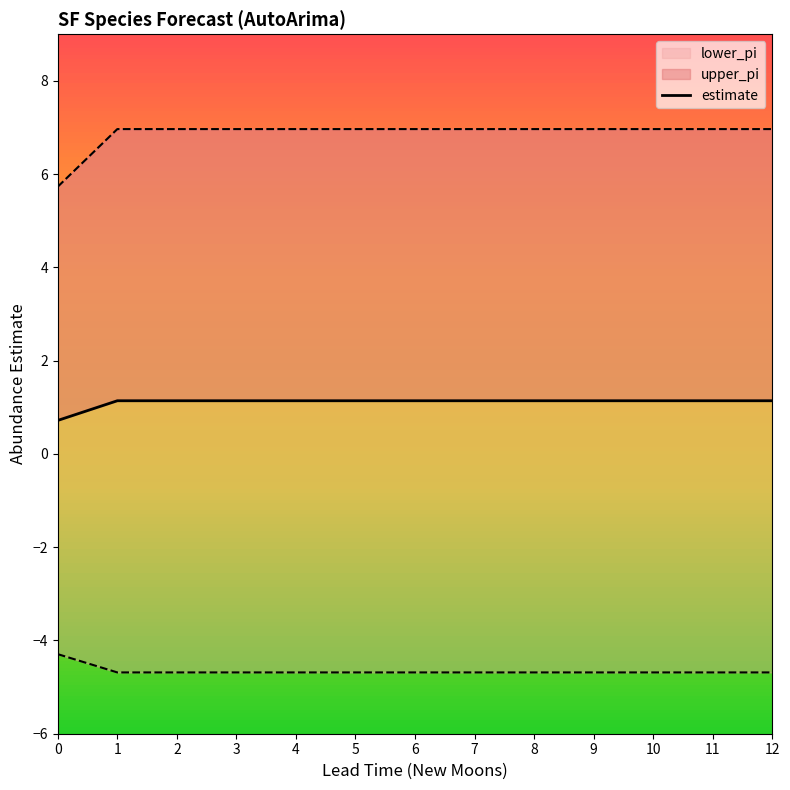

What is the greatest value displayed?

7.0